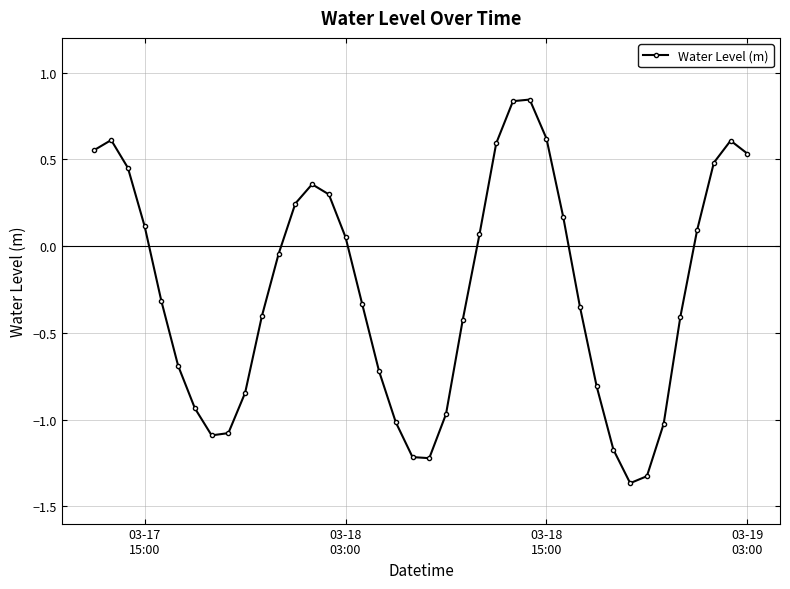

What is the difference between the maximum and minimum values?

2.2